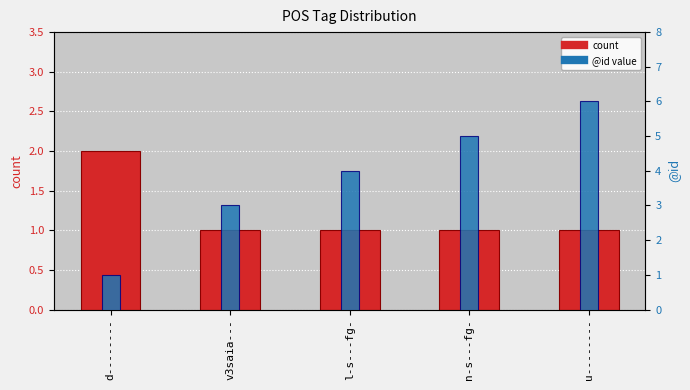

True or false: count has a value of 1 at n-s---fg-.

True